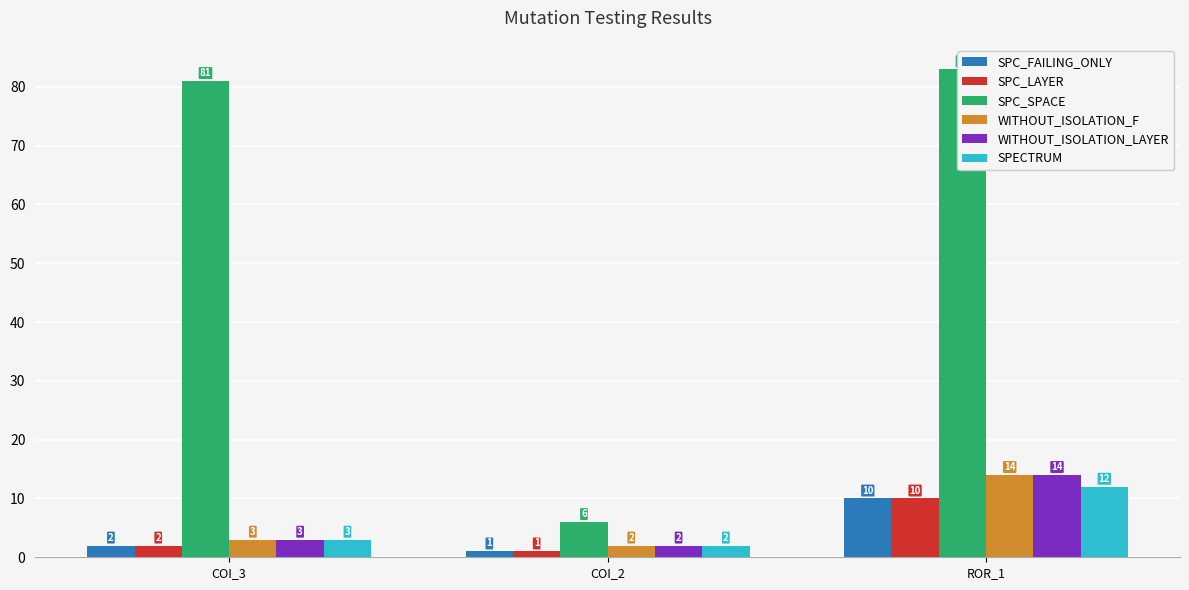

What position from the right is ROR_1?

1